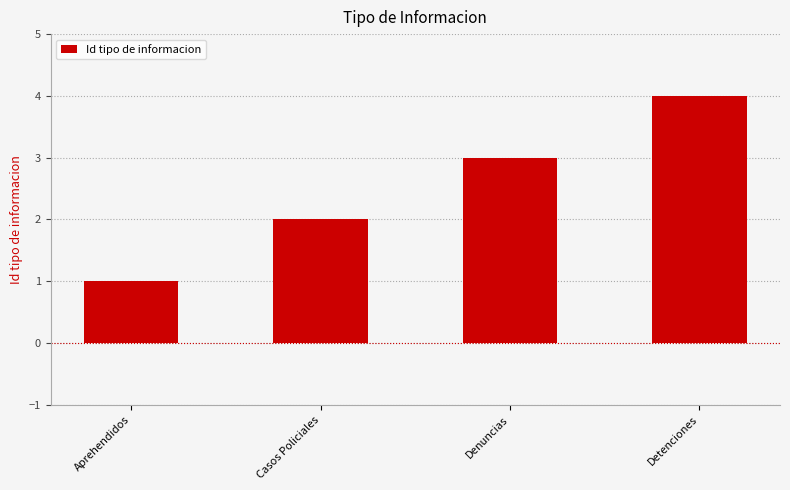

What is the sum of all values?

10